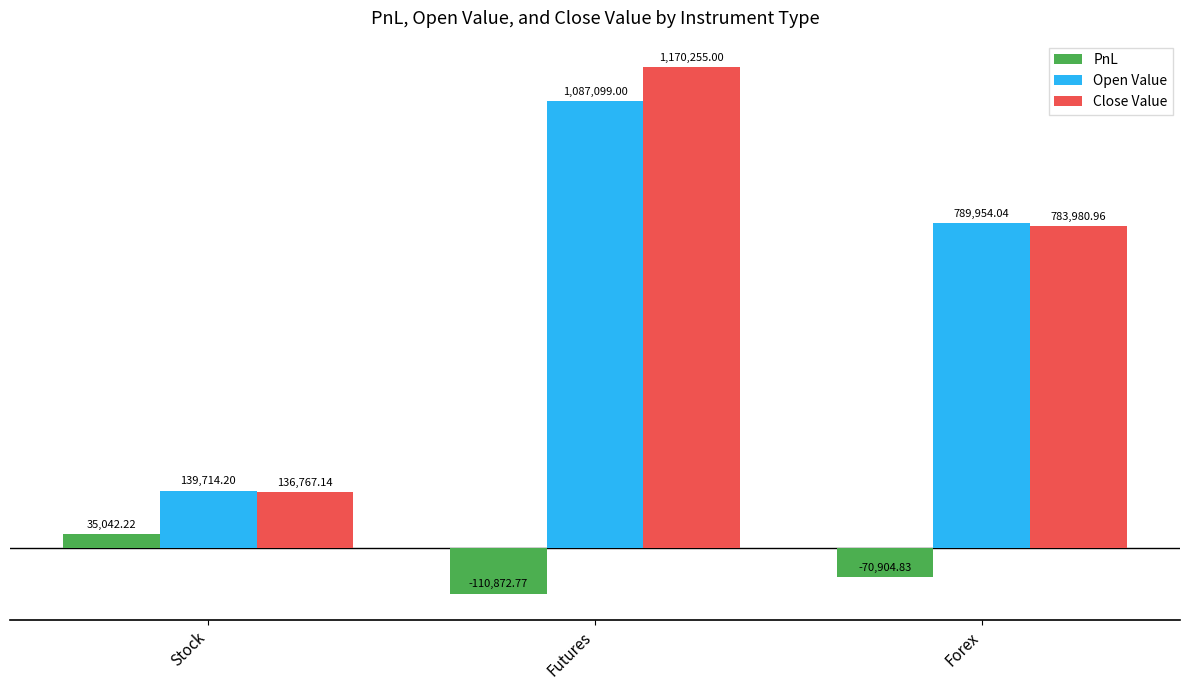

Are the bars grouped side by side (vs. stacked)?

Yes